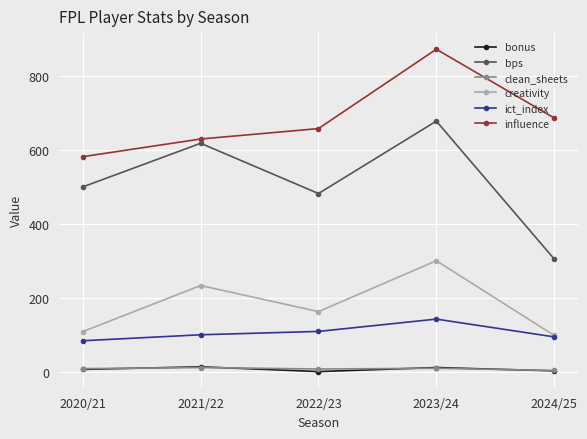

What are all the series names shown in the legend?

bonus, bps, clean_sheets, creativity, ict_index, influence